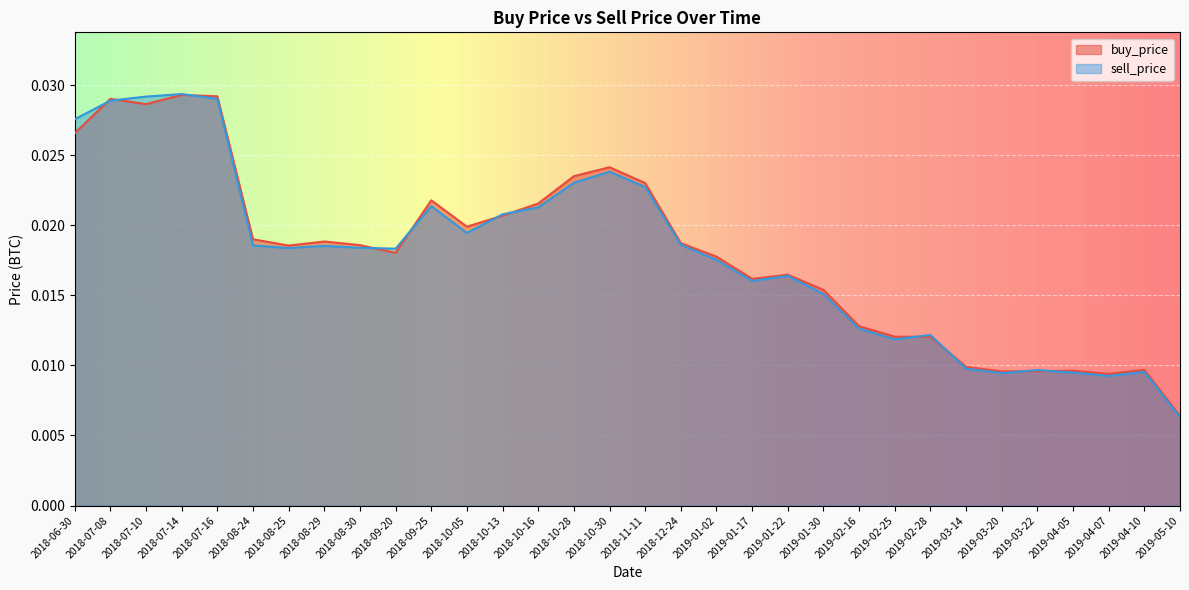

What are all the series names shown in the legend?

buy_price, sell_price